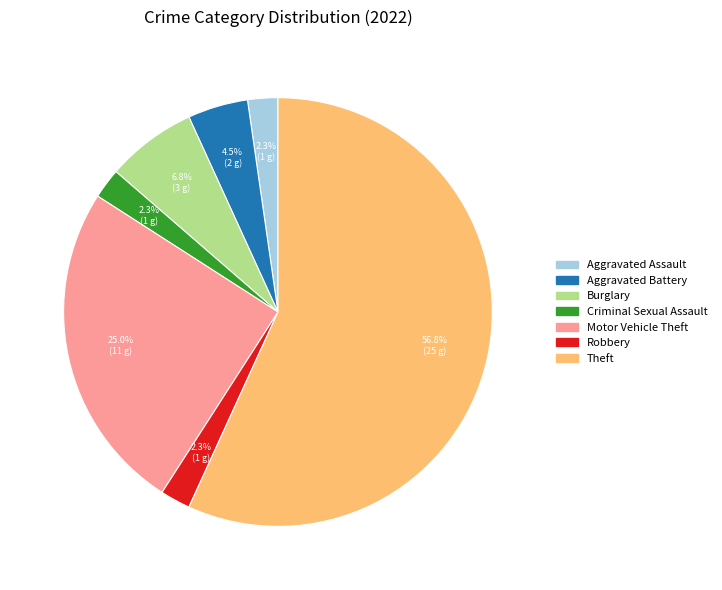

To the nearest percent, what portion does Robbery represent?

2%